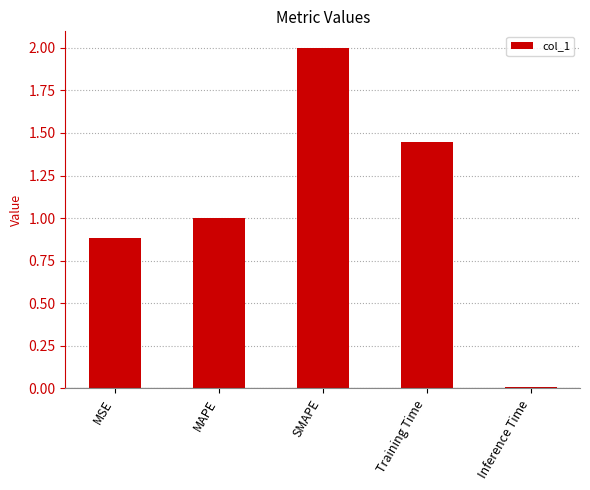

What is the label of the 2nd bar from the left?

MAPE